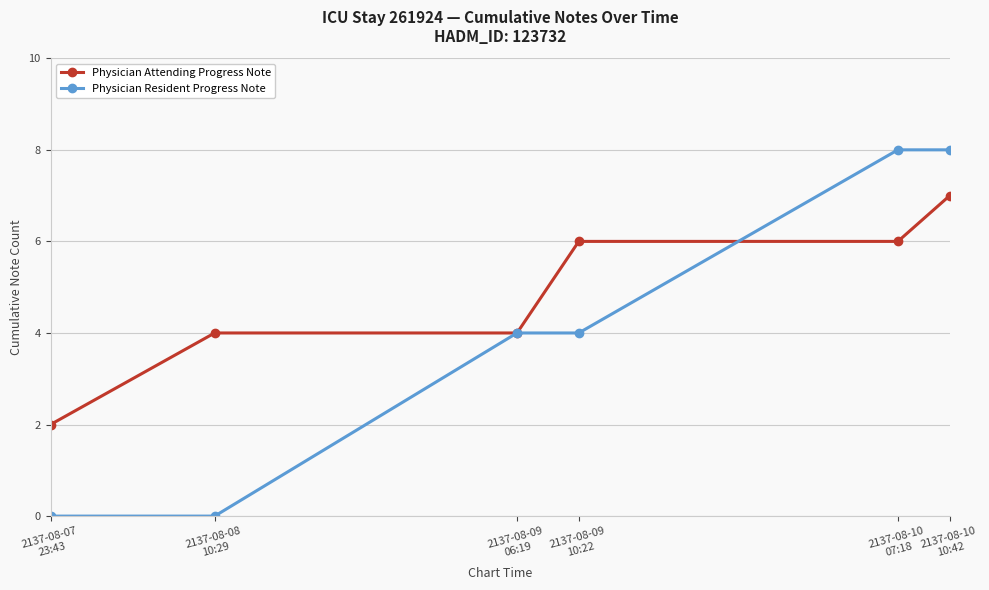

List the series in order of their overall mean, highest first.

Physician Attending Progress Note, Physician Resident Progress Note